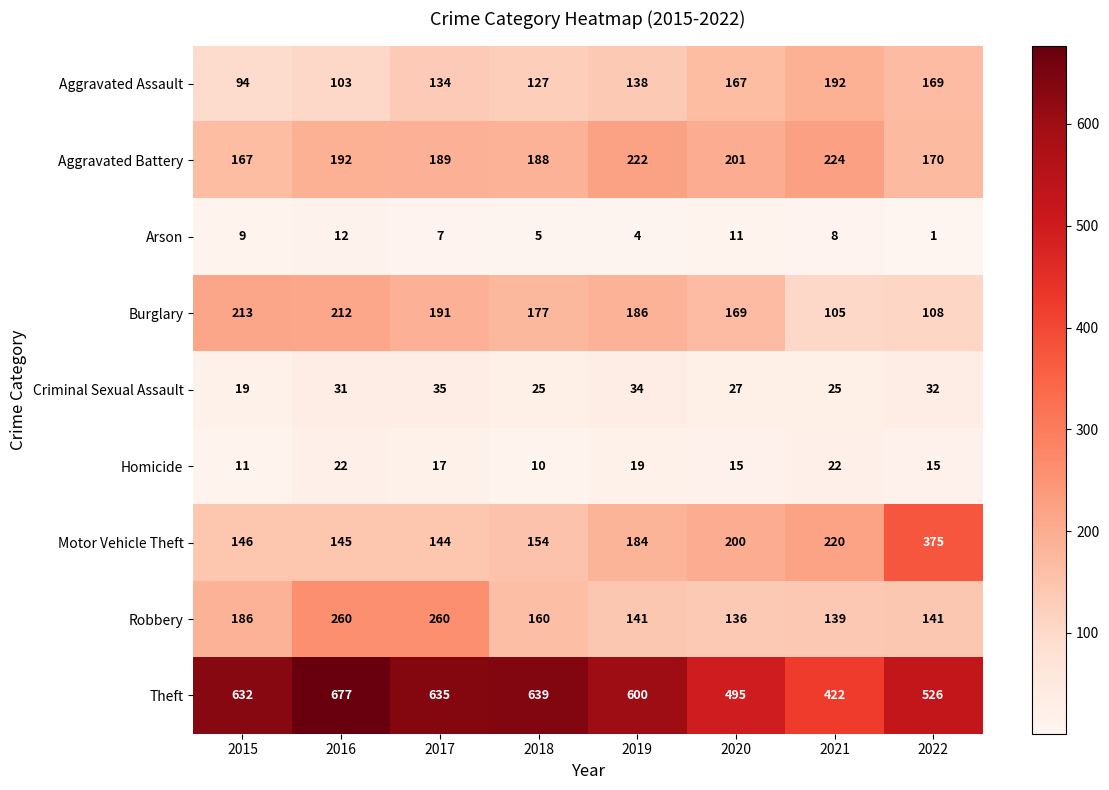

What is the spread (max minus min) of values at 2022?

525